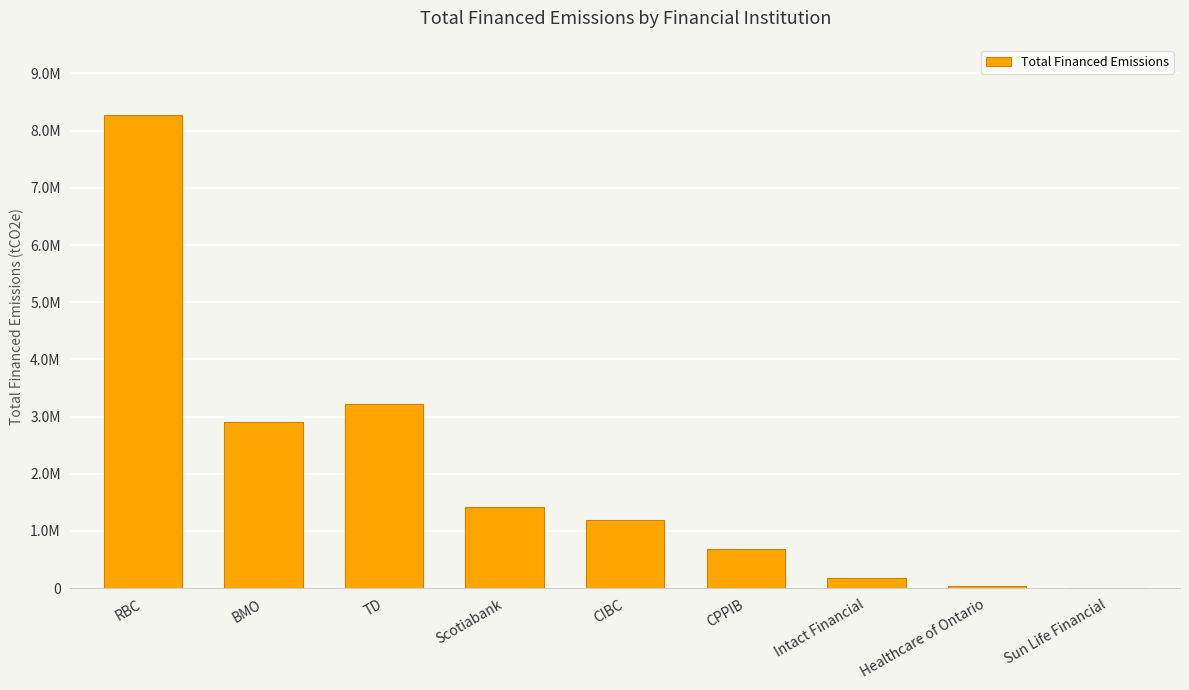

Are the bars horizontal?

No